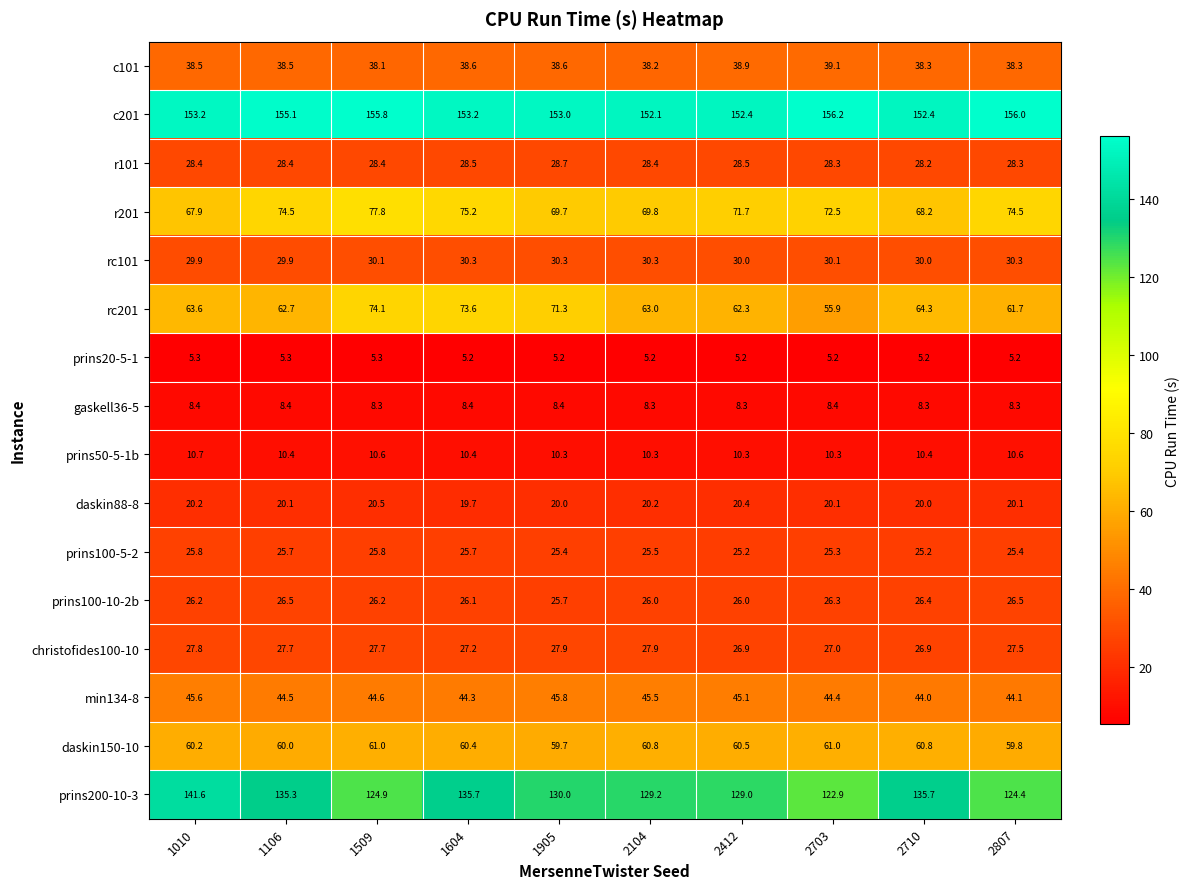

How many data points does each series have?

10